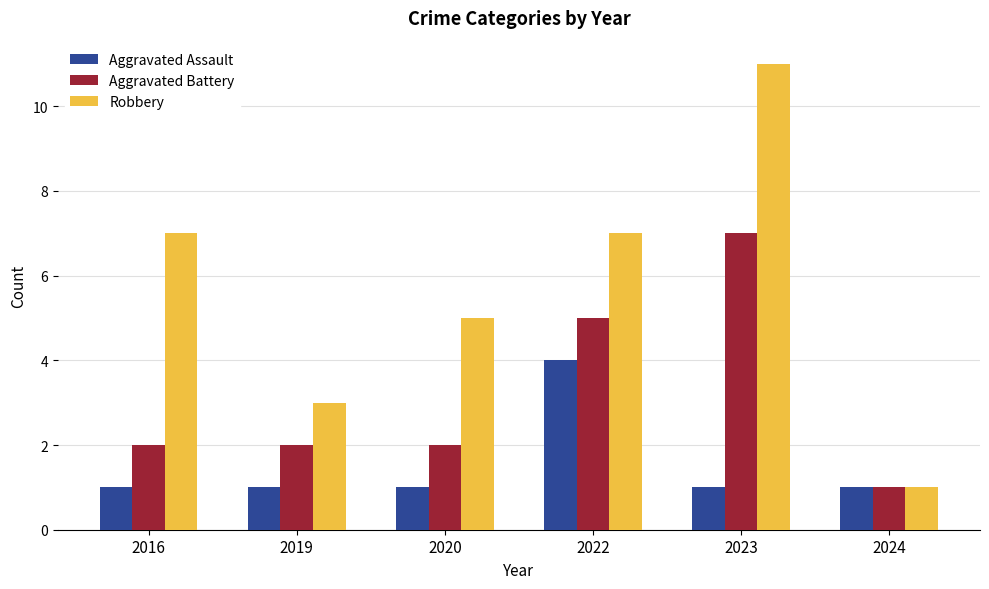

What is the maximum value shown in the chart?

11